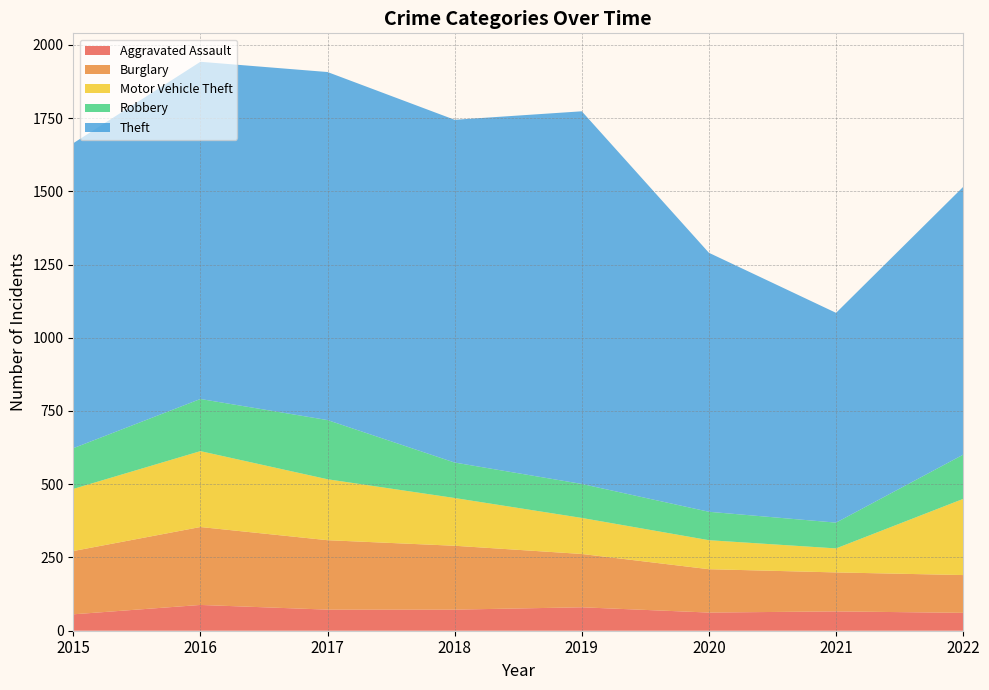

Reading right to left, extract all data points from this chart.

Aggravated Assault: 61	66	62	80	72	72	88	56
Burglary: 129	133	148	182	218	237	266	216
Motor Vehicle Theft: 260	82	99	123	163	208	259	212
Robbery: 151	88	97	116	121	202	178	139
Theft: 914	716	884	1272	1170	1188	1151	1041